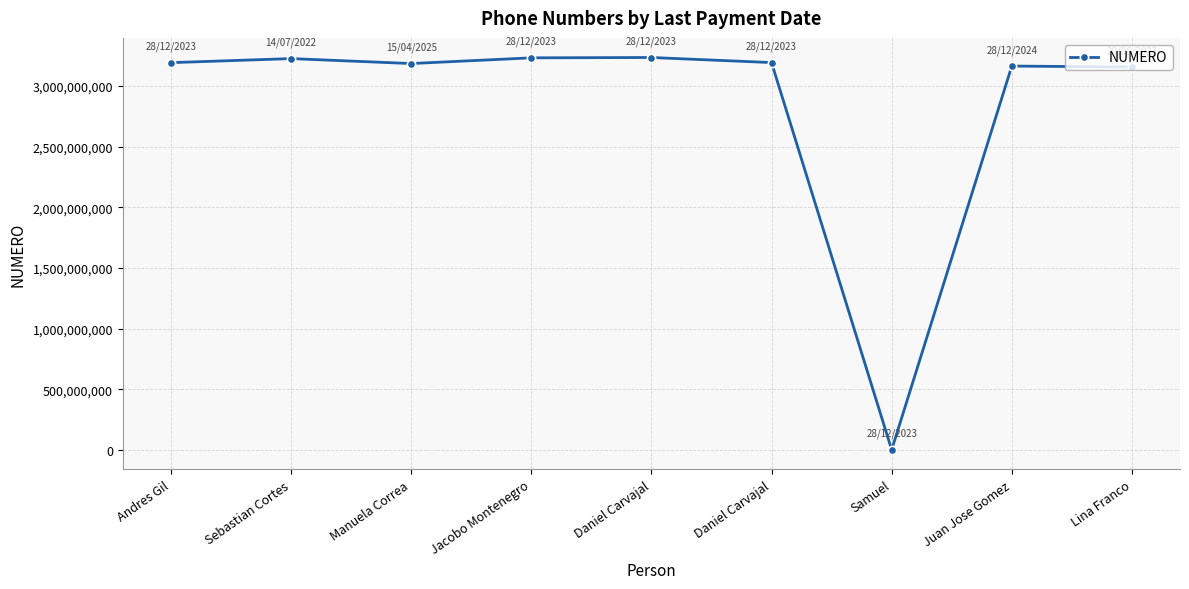

Count the number of data series in this chart.

1